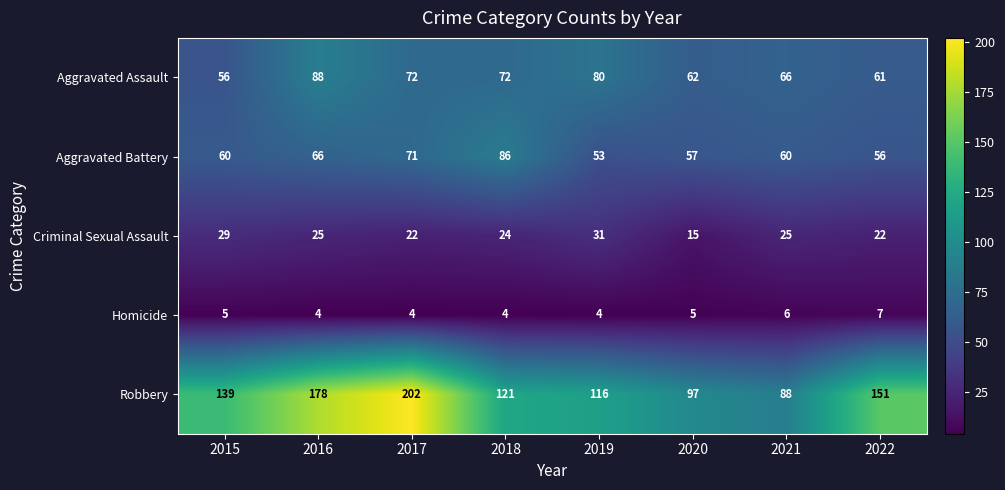

What is the difference between the maximum and minimum values in the Criminal Sexual Assault series?

16